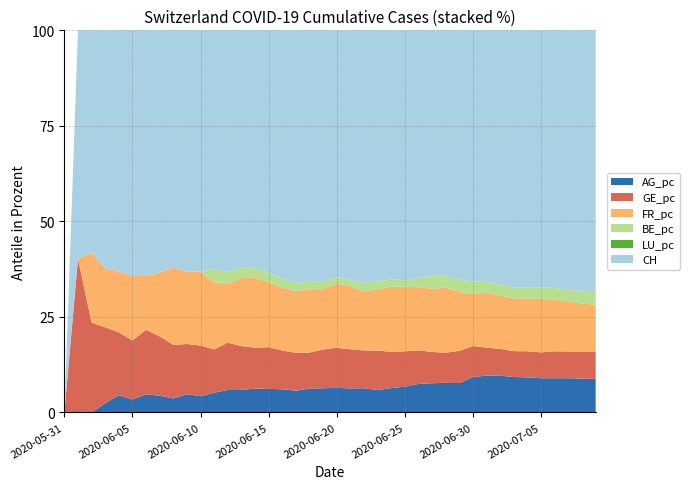

Does the chart have visible grid lines?

Yes